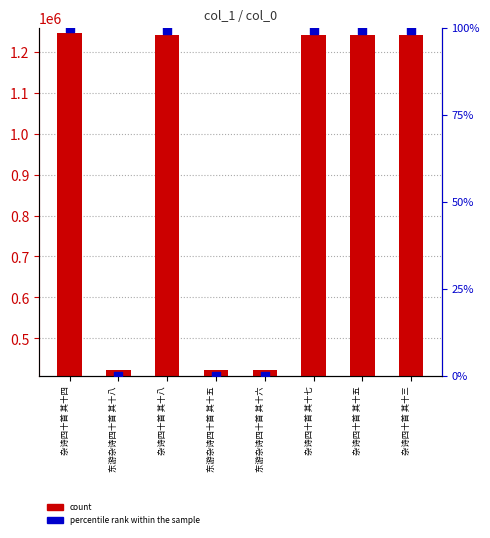

At which category is the sum across all series the highest?

杂诗四十首 其十四